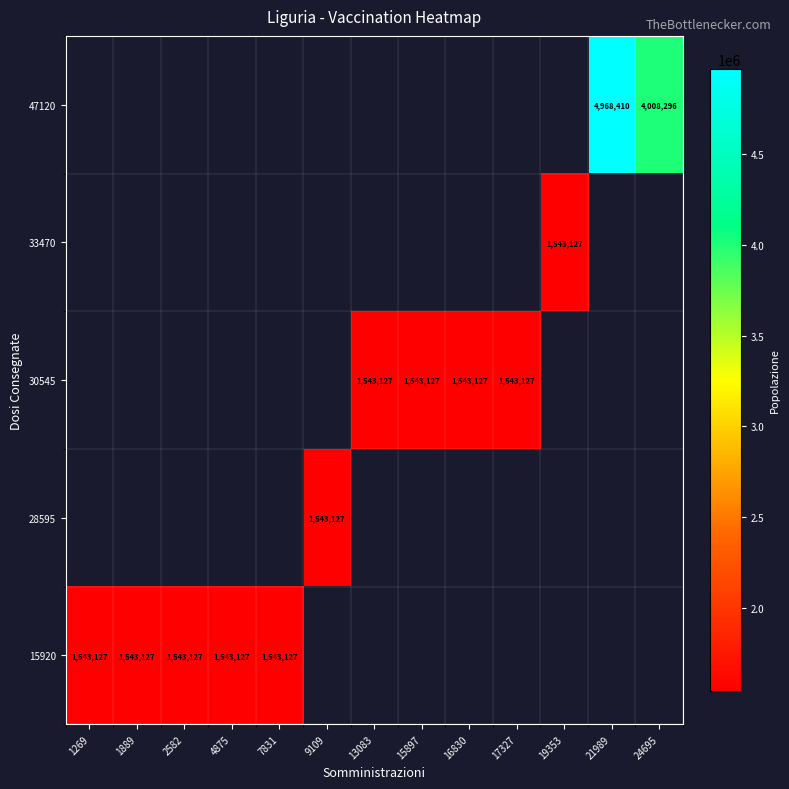

How many data points does each series have?

13